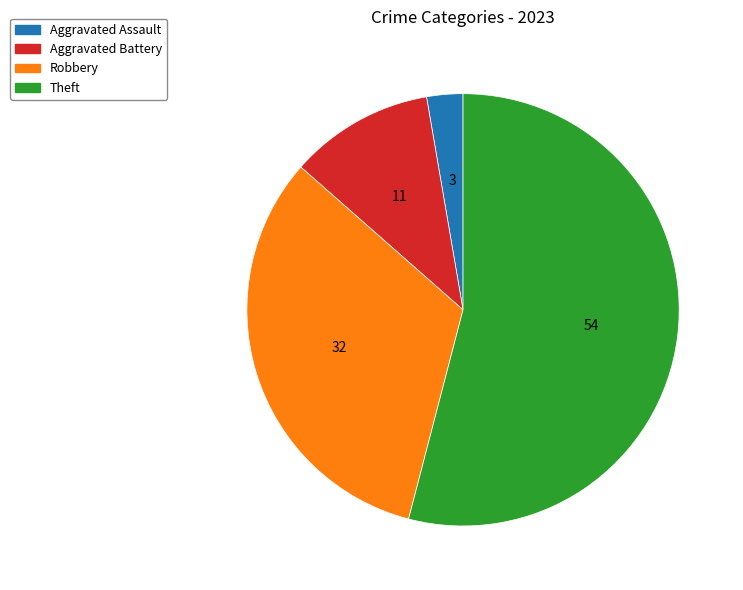

Is the sum of Aggravated Assault and Aggravated Battery greater than half?

No